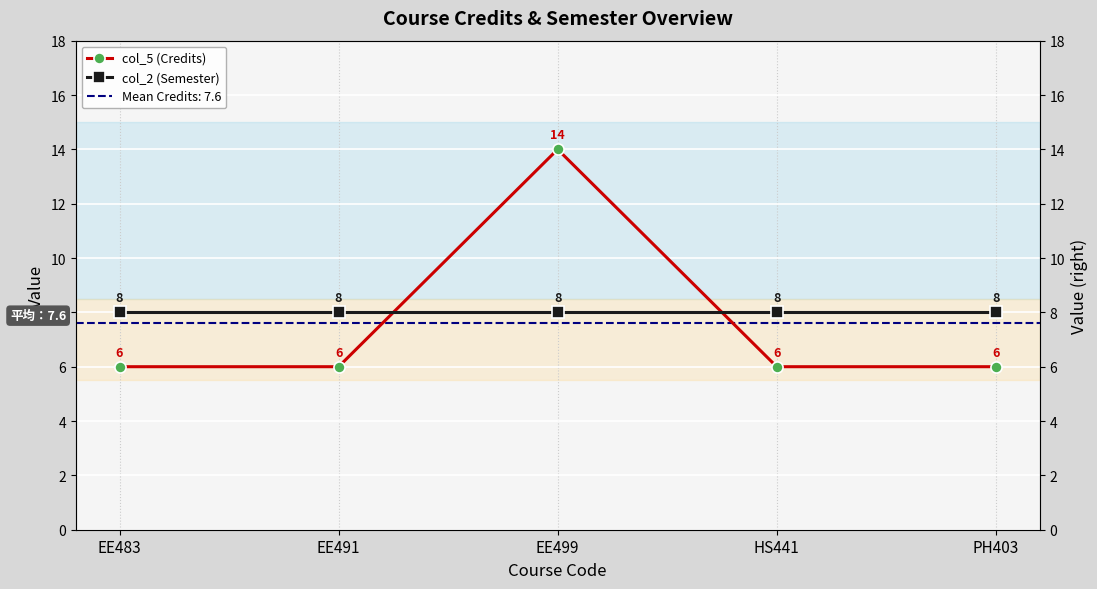

Reading left to right, transcribe all the data shown in this chart.

col_5 (Credits): 6	6	14	6	6
col_2 (Semester): 8	8	8	8	8